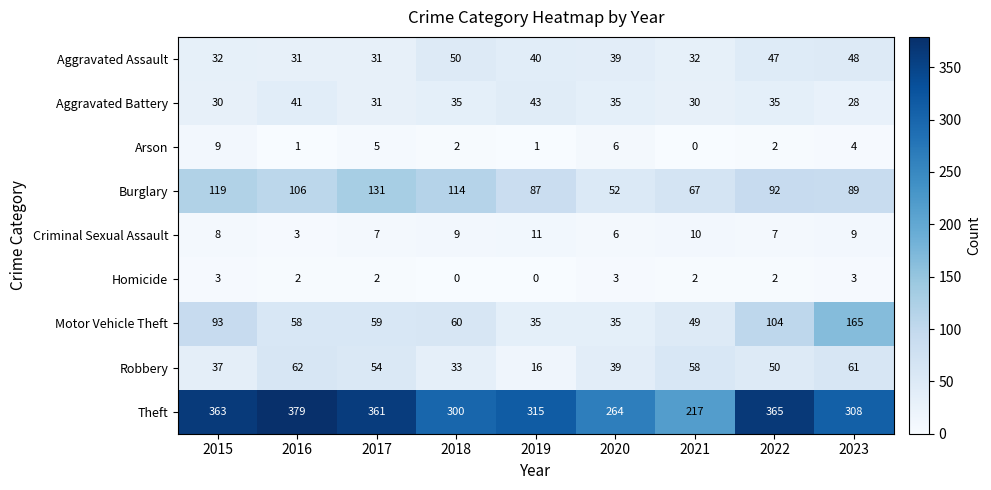

List the series in order of their peak value, lowest first.

Homicide, Arson, Criminal Sexual Assault, Aggravated Battery, Aggravated Assault, Robbery, Burglary, Motor Vehicle Theft, Theft